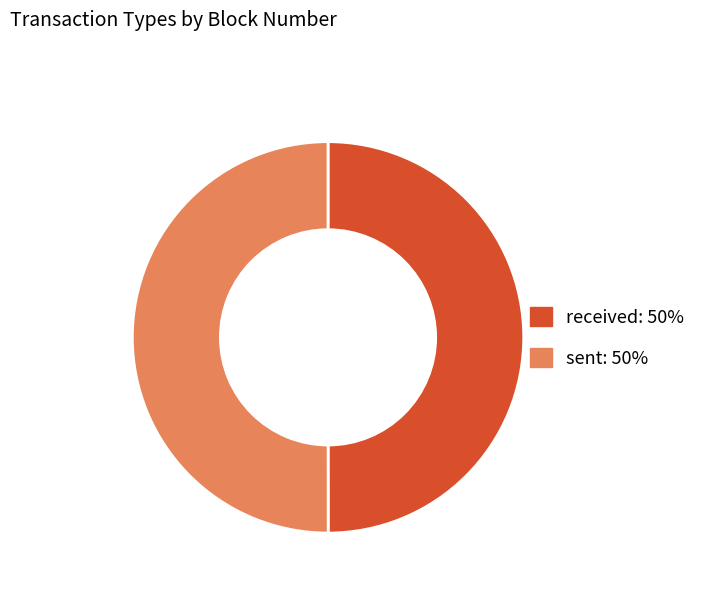

What is the ratio of the value at sent to the value at received?

1.0